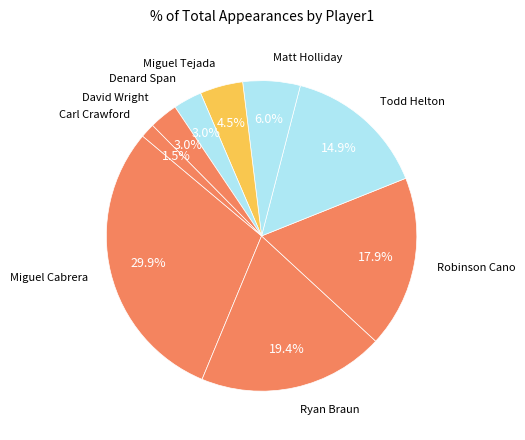

How many segments does this pie chart have?

9